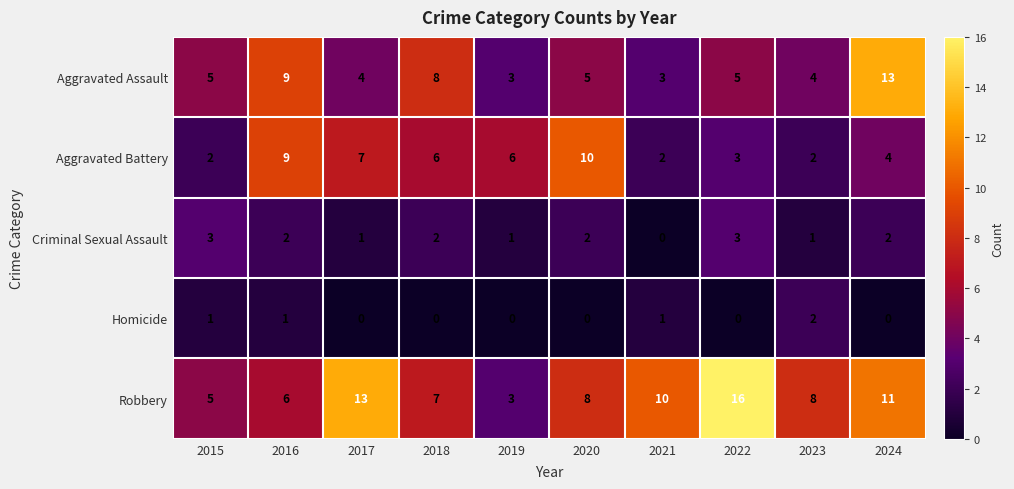

Which category has the highest value in the Aggravated Battery series?

2020